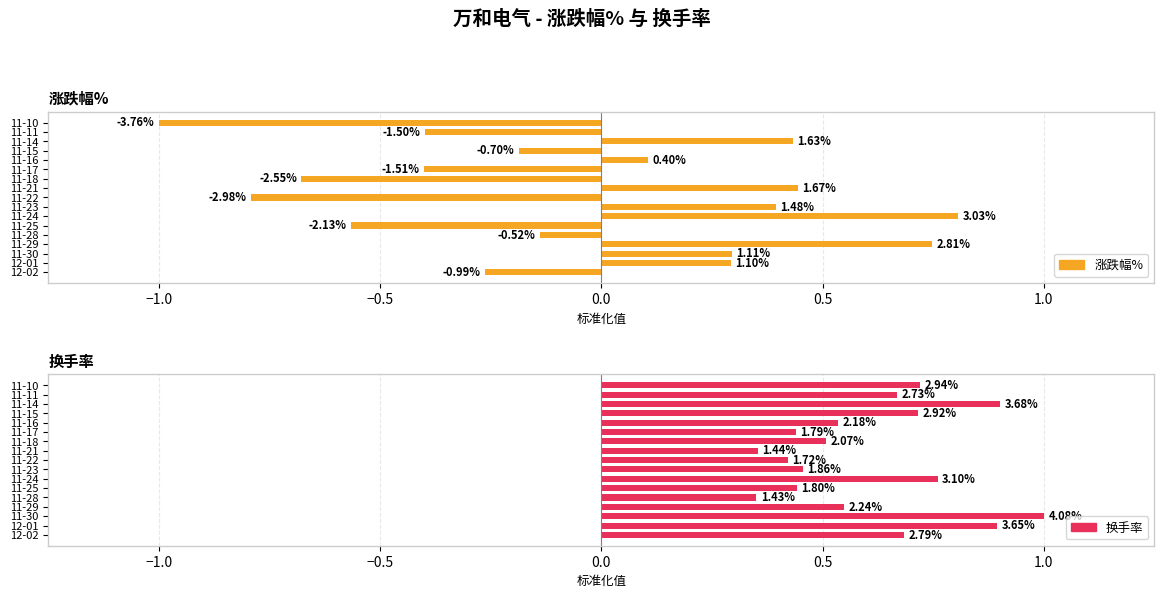

Between 11-29 and 11-18, which series saw the biggest shift?

涨跌幅%